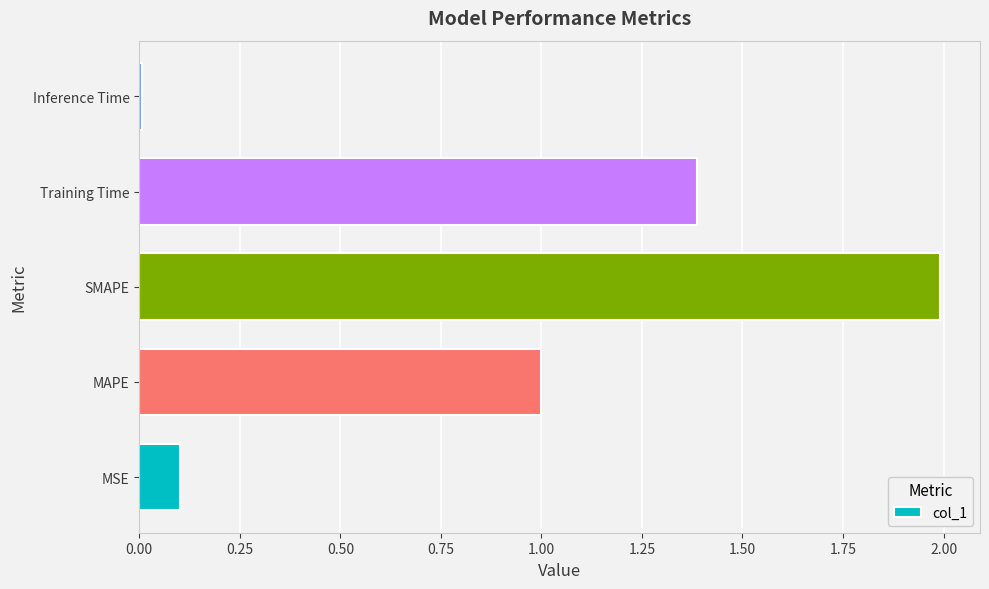

Rank the categories by value from lowest to highest.

Inference Time, MSE, MAPE, Training Time, SMAPE